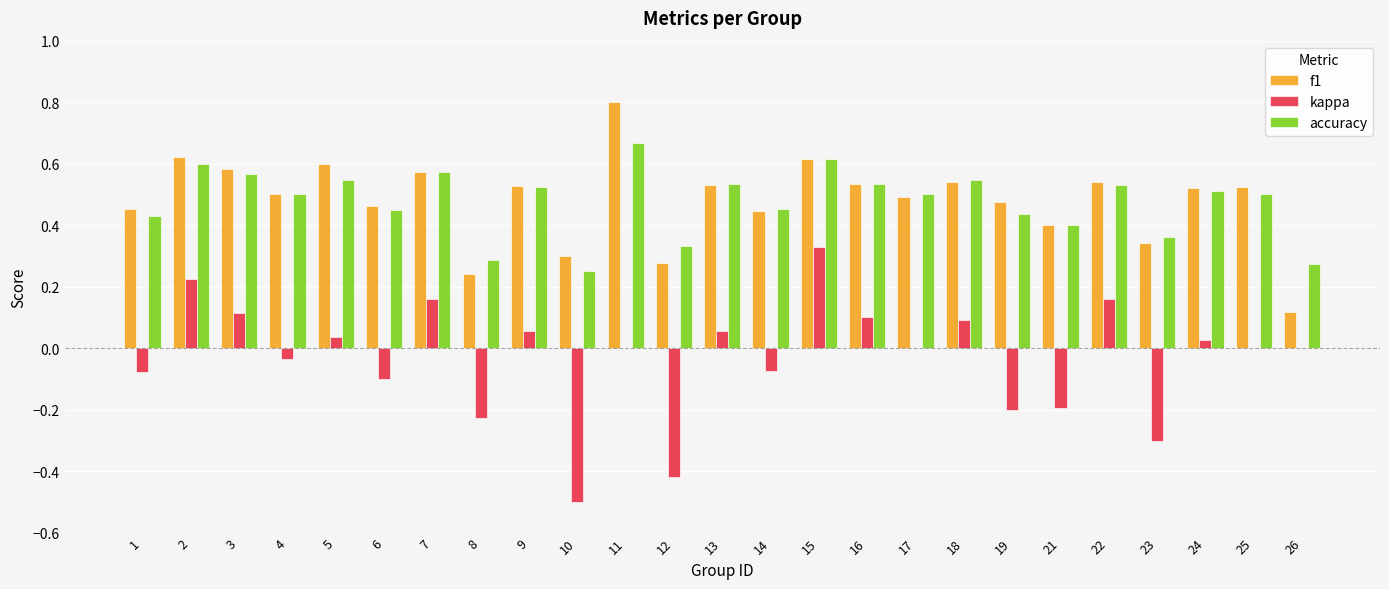

At which category does the chart reach its peak across all series?

11